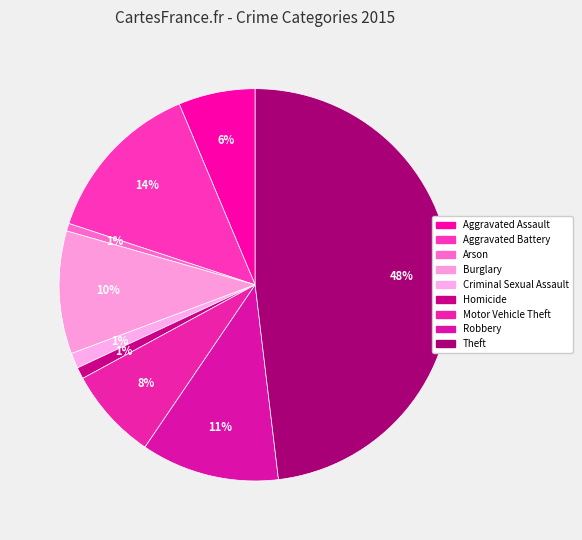

How many segments does this pie chart have?

9